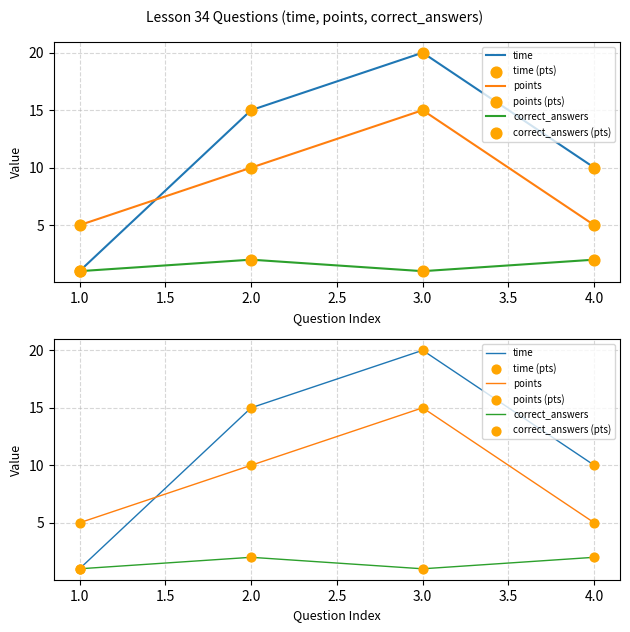

What are all the series names shown in the legend?

time, points, correct_answers